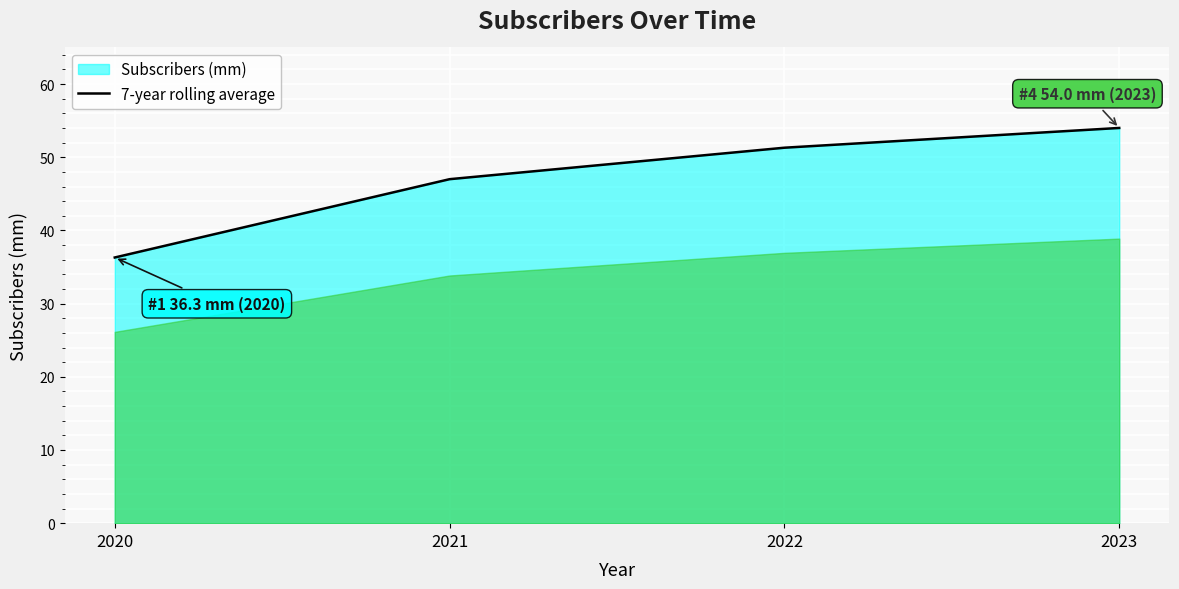

Count the values in the range 47 to 54.

3